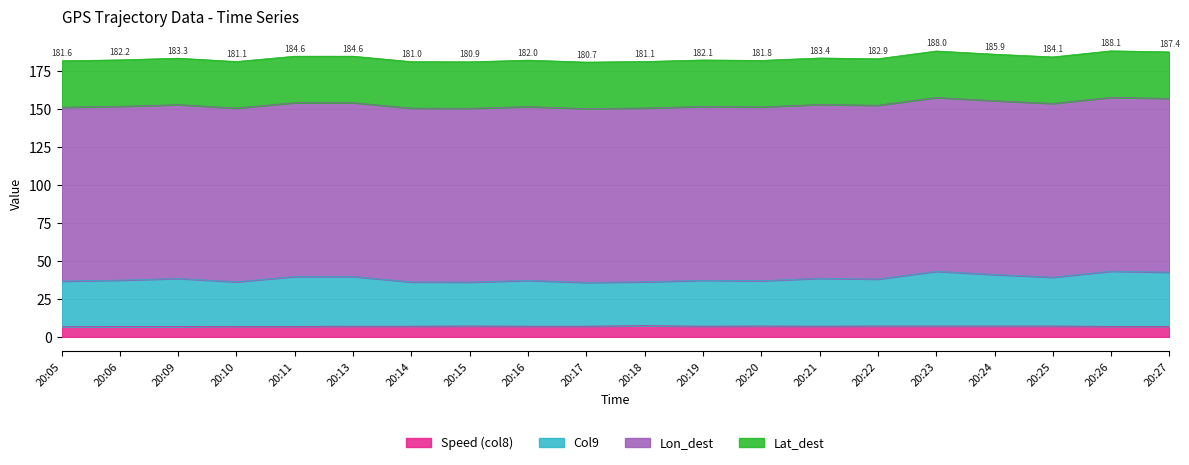

Between 20:22 and 20:14, which is larger?

20:22